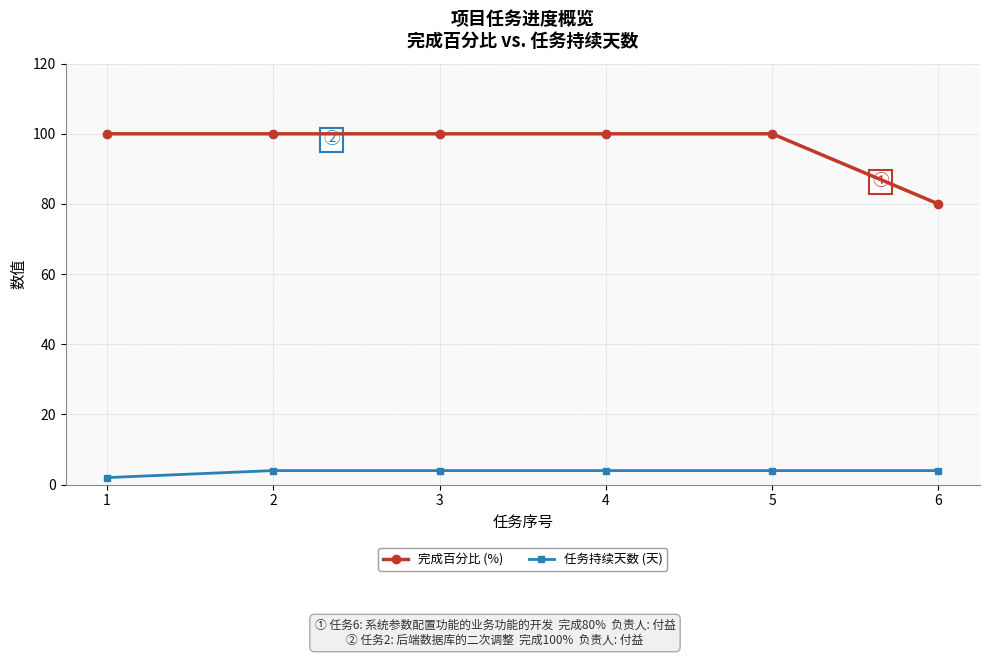

What is the value of the 任务持续天数 (天) point at the 6th from the left?

4